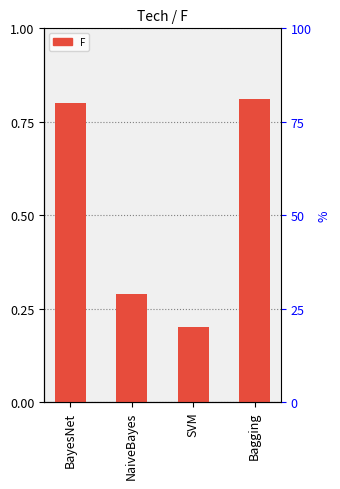

What value does the data have at BayesNet?

0.8